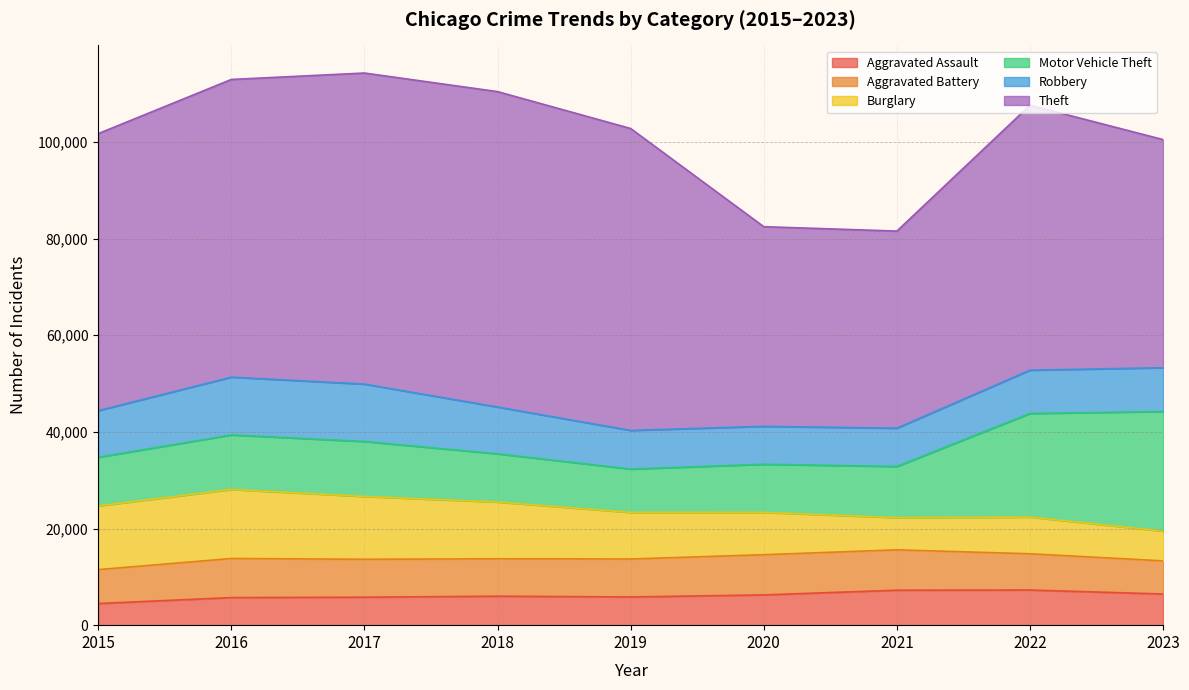

Which series has the largest total across all categories?

Theft